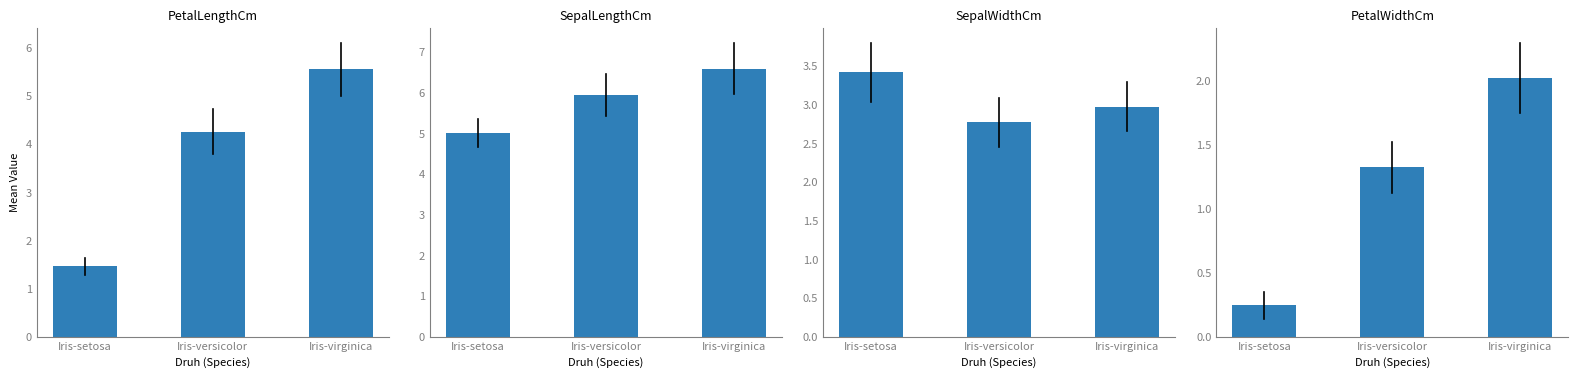

Is it true that SepalLengthCm equals 2.2 at Iris-setosa?

False